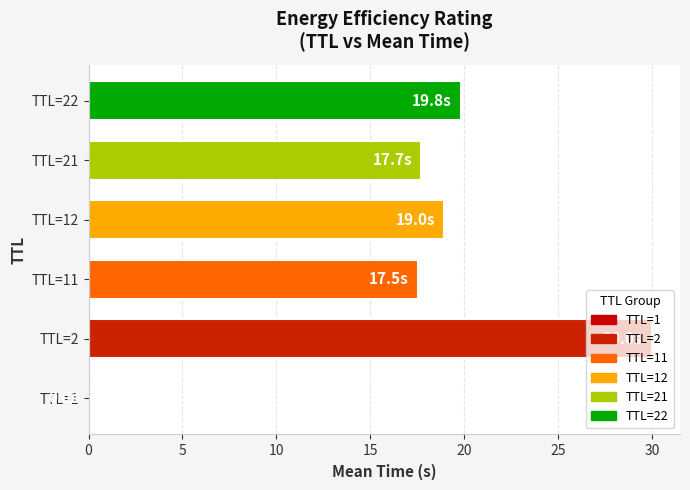

Count the number of categories in the chart.

6